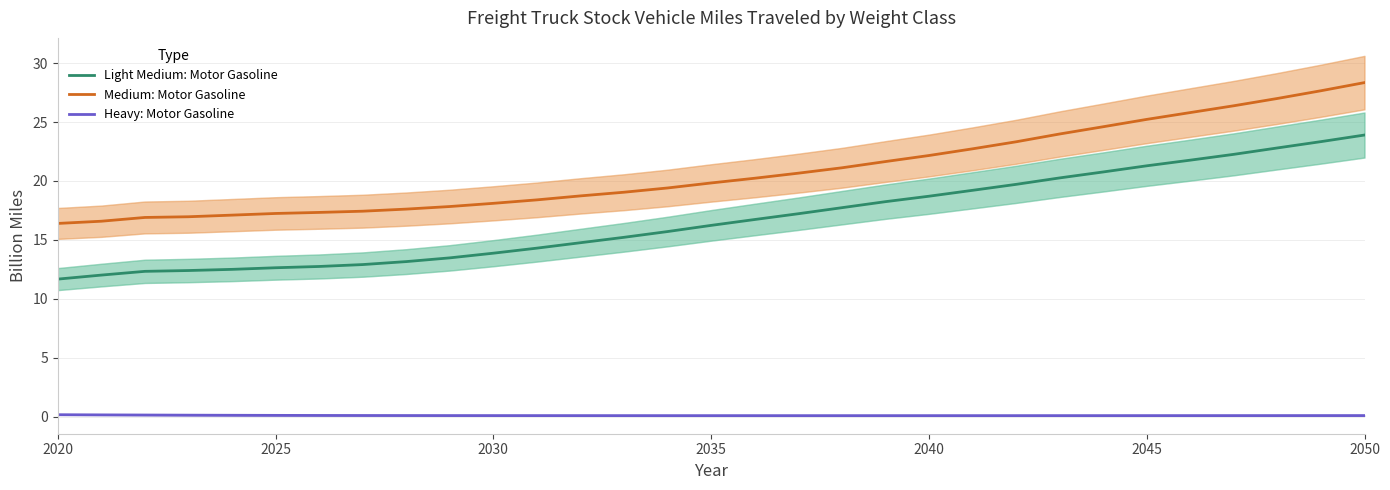

Reading right to left, transcribe all the data shown in this chart.

Light Medium: Motor Gasoline: 23.9	23.3	22.8	22.3	21.8	21.3	20.8	20.3	19.7	19.2	18.7	18.2	17.7	17.2	16.7	16.2	15.7	15.2	14.8	14.3	13.9	13.5	13.2	12.9	12.7	12.6	12.5	12.4	12.3	12.0	11.7
Medium: Motor Gasoline: 28.3	27.7	27.0	26.4	25.8	25.2	24.6	24.0	23.3	22.7	22.2	21.6	21.1	20.7	20.2	19.8	19.4	19.0	18.7	18.4	18.1	17.8	17.6	17.4	17.3	17.2	17.1	17.0	16.9	16.6	16.4
Heavy: Motor Gasoline: 0.1	0.1	0.1	0.1	0.1	0.1	0.1	0.1	0.1	0.1	0.1	0.1	0.1	0.1	0.1	0.1	0.1	0.1	0.1	0.1	0.1	0.1	0.1	0.1	0.1	0.1	0.1	0.1	0.1	0.1	0.2